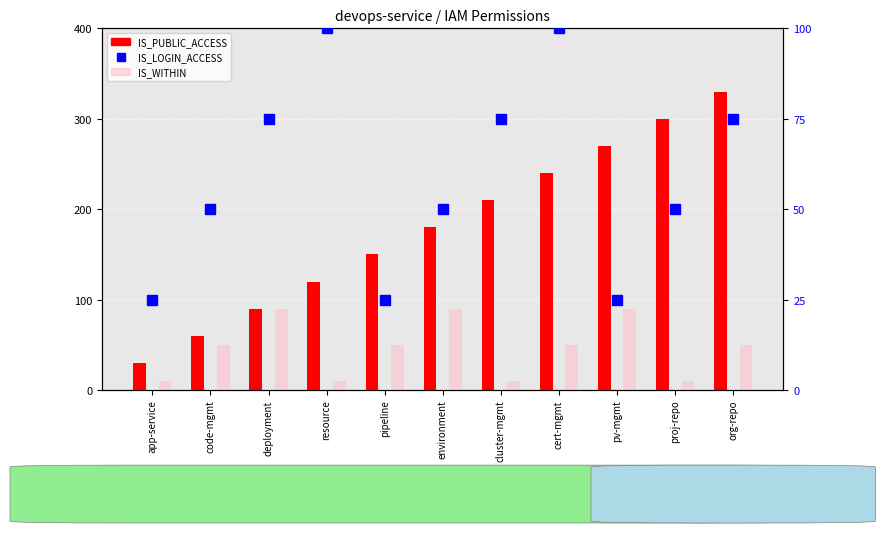

Reading left to right, what are all the values shown in this chart?

IS_PUBLIC_ACCESS: 30	60	90	120	150	180	210	240	270	300	330
IS_WITHIN: 10	50	90	10	50	90	10	50	90	10	50
IS_LOGIN_ACCESS: 25	50	75	100	25	50	75	100	25	50	75